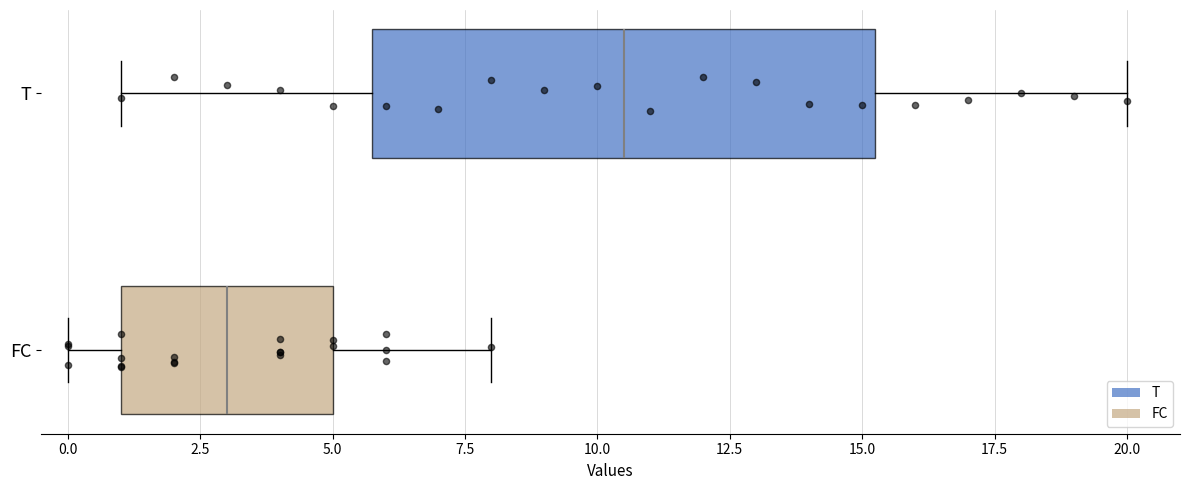

Reading bottom to top, transcribe this box plot: for each box, give where its median line is, the range the box spans, and where its two whiskers end, as read against the x-axis. The values are not printed on the chart, so give them approximately, as read against the axis.

FC: median 3.0, box 1.0 to 5.0, whiskers 0.0 to 8.0
T: median 10.5, box 6.0 to 15.5, whiskers 1.0 to 20.0